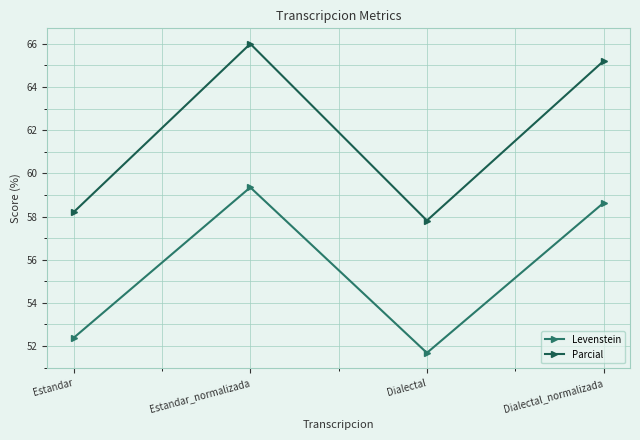

List the series in order of their overall mean, highest first.

Parcial, Levenstein